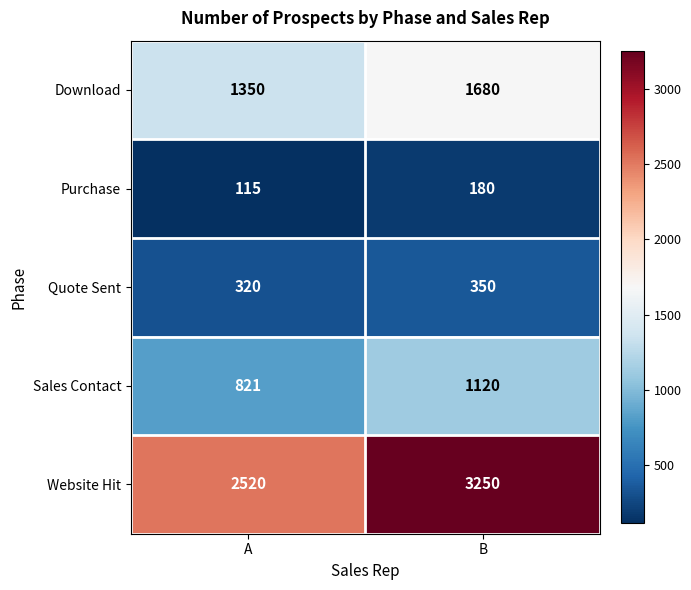

Which series has the largest total across all categories?

Website Hit